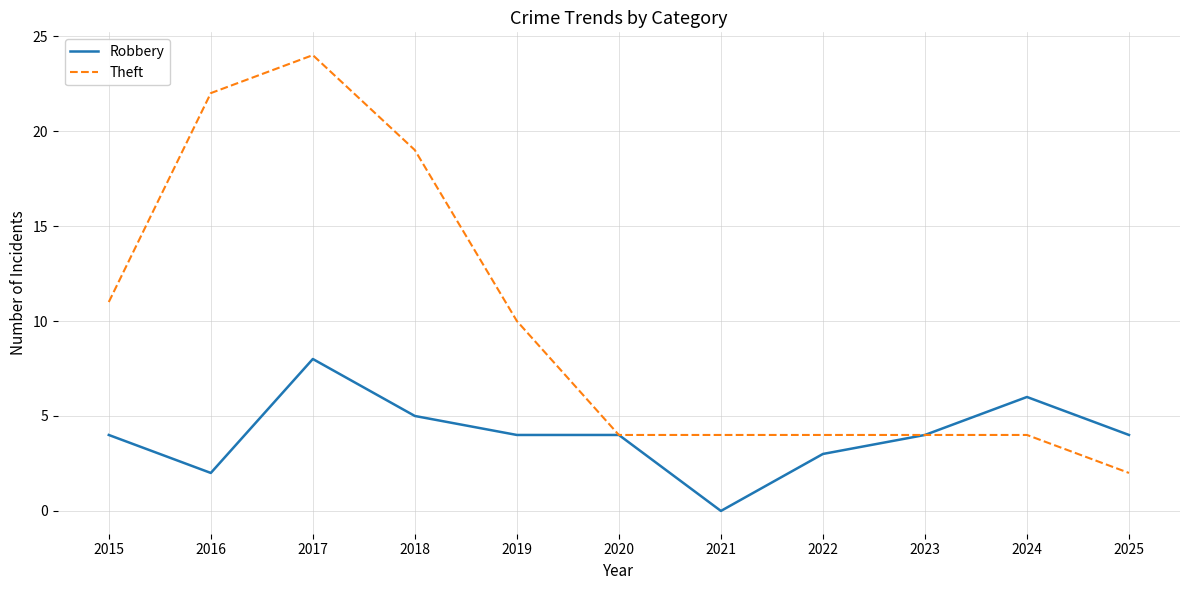

How many distinct data groups are displayed?

2